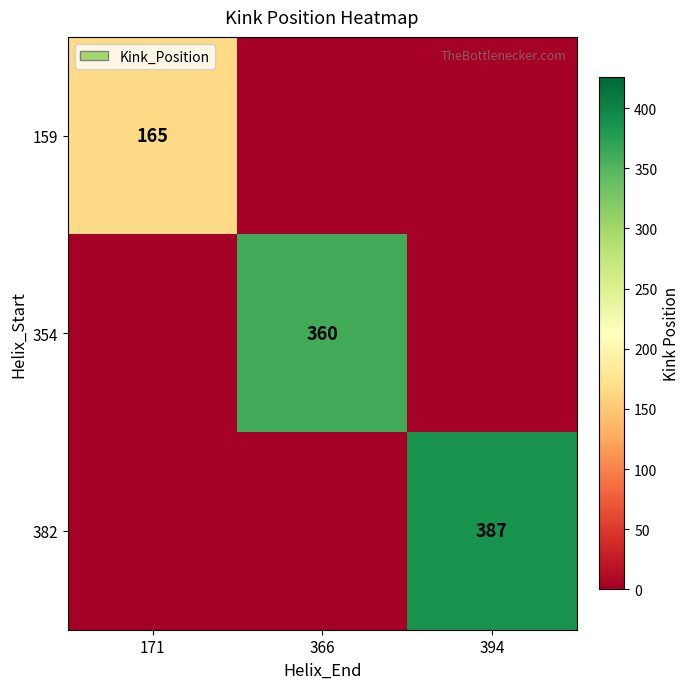

Between 366 and 171, which is larger?

171